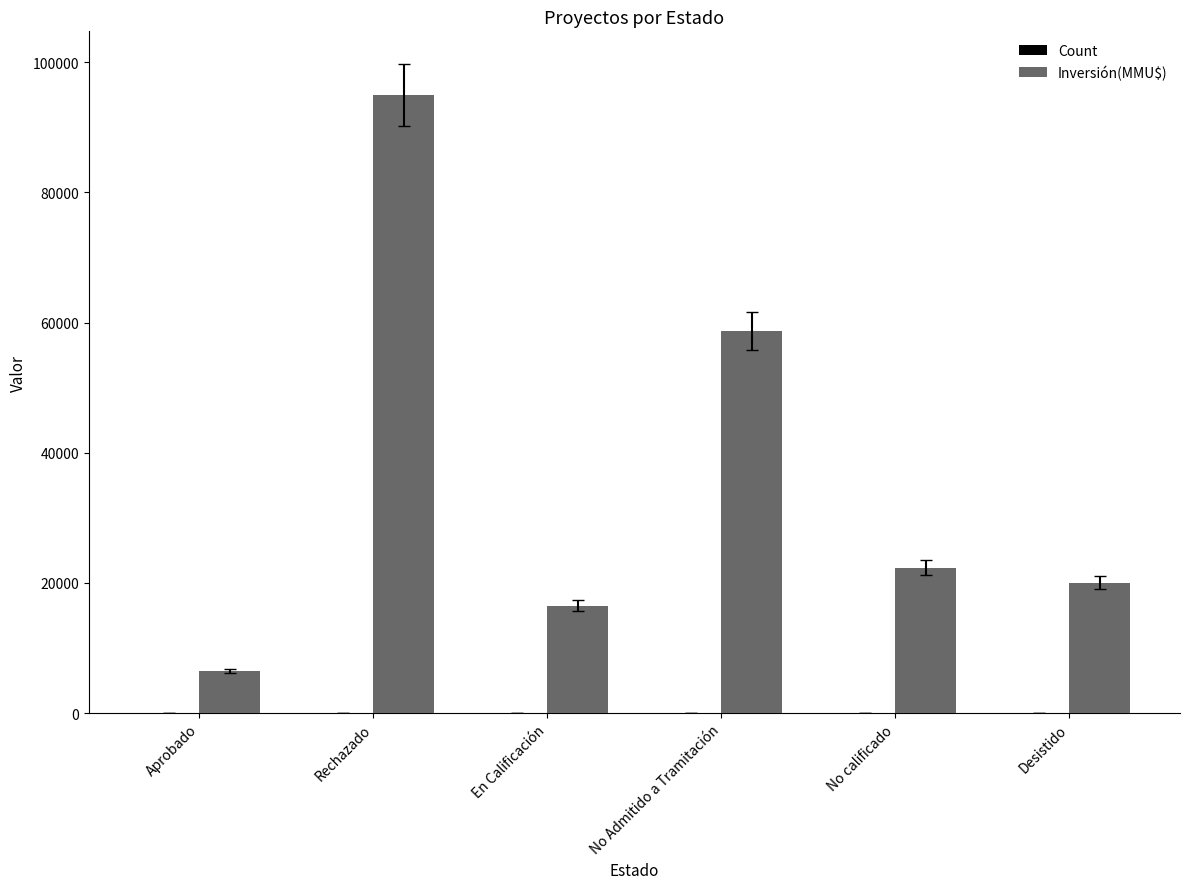

Which series has the largest total across all categories?

Inversión(MMU$)